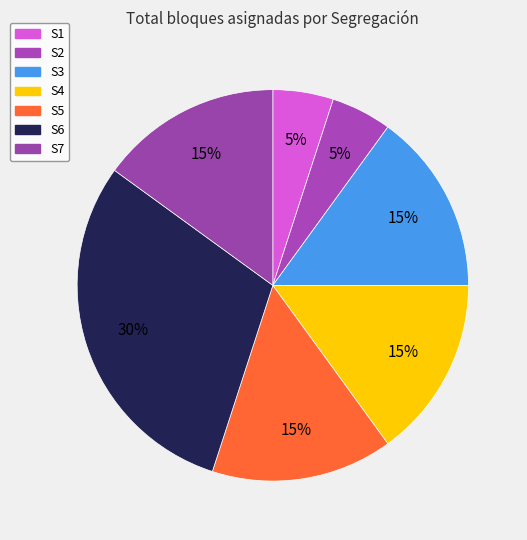

To the nearest percent, what percentage of the pie is S6?

30%